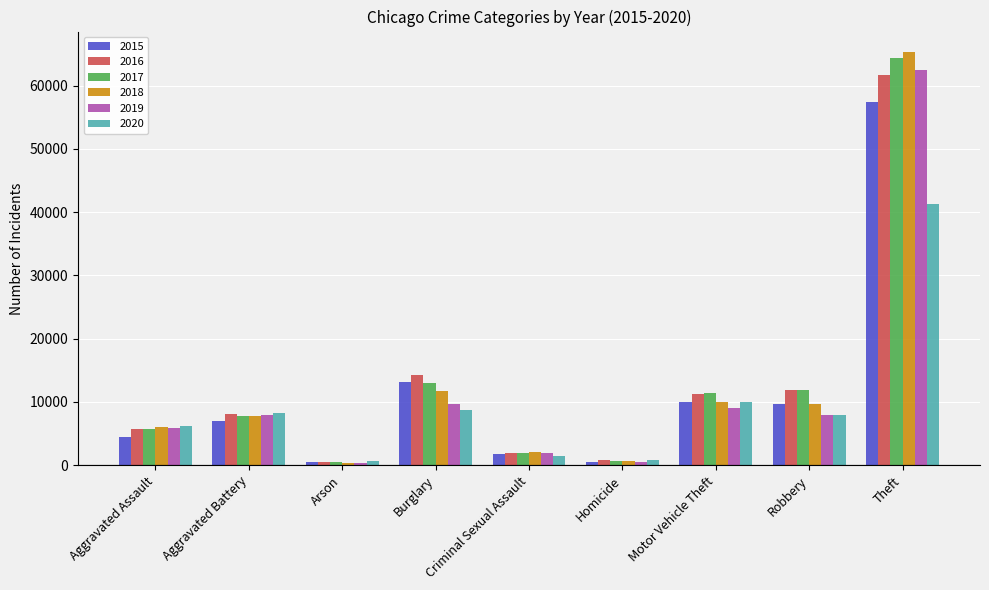

What position from the left is Arson?

3